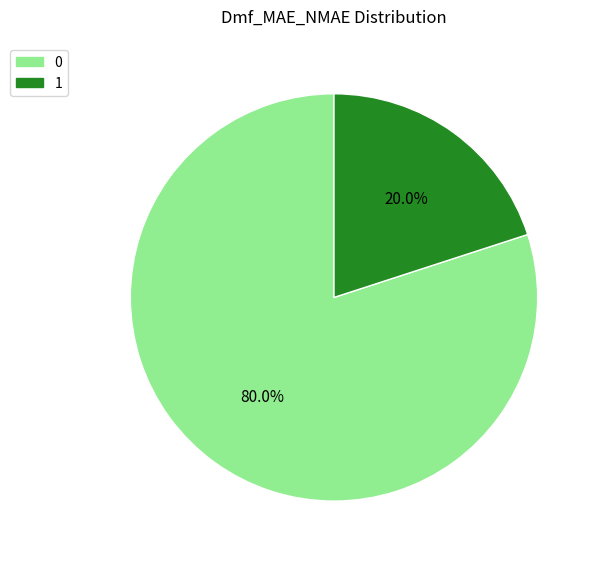

How many slices are in this pie chart?

2